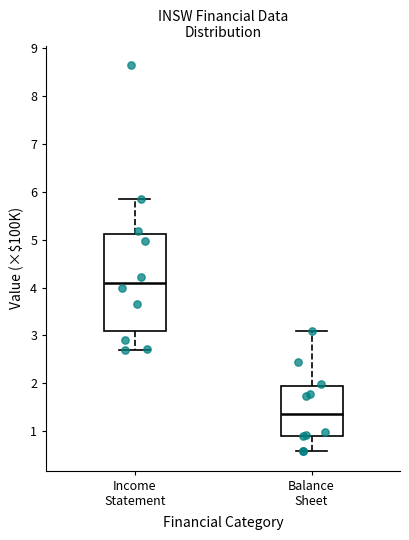

Where does the median line of the box for Income Statement sit on the y-axis? The values are not printed on the chart, so give them approximately, as read against the axis.

4.1